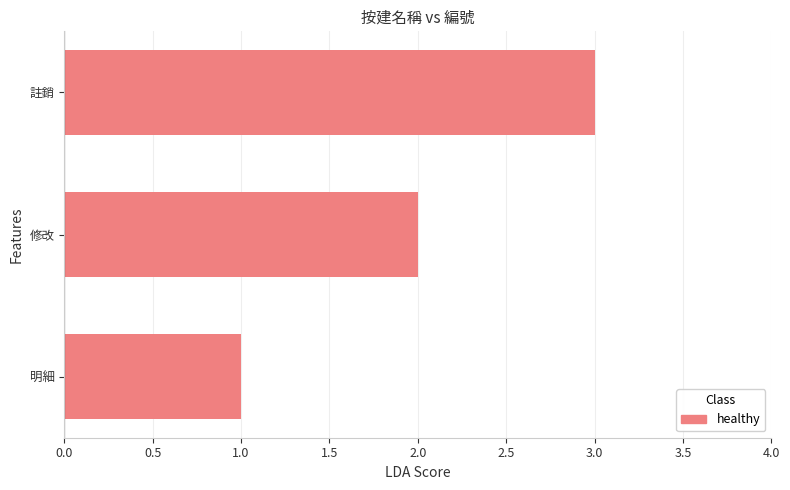

Rank the categories by value from lowest to highest.

明細, 修改, 註銷